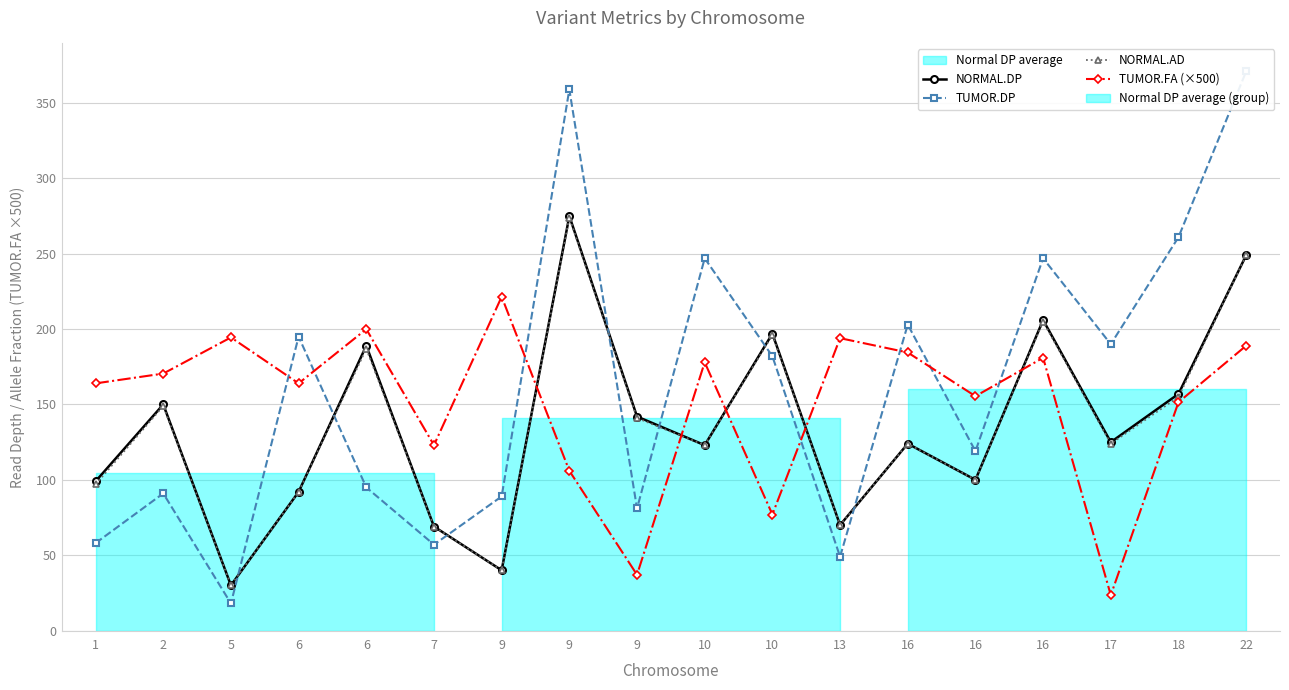

True or false: TUMOR.DP and TUMOR.FA (×500) cross at least once.

True